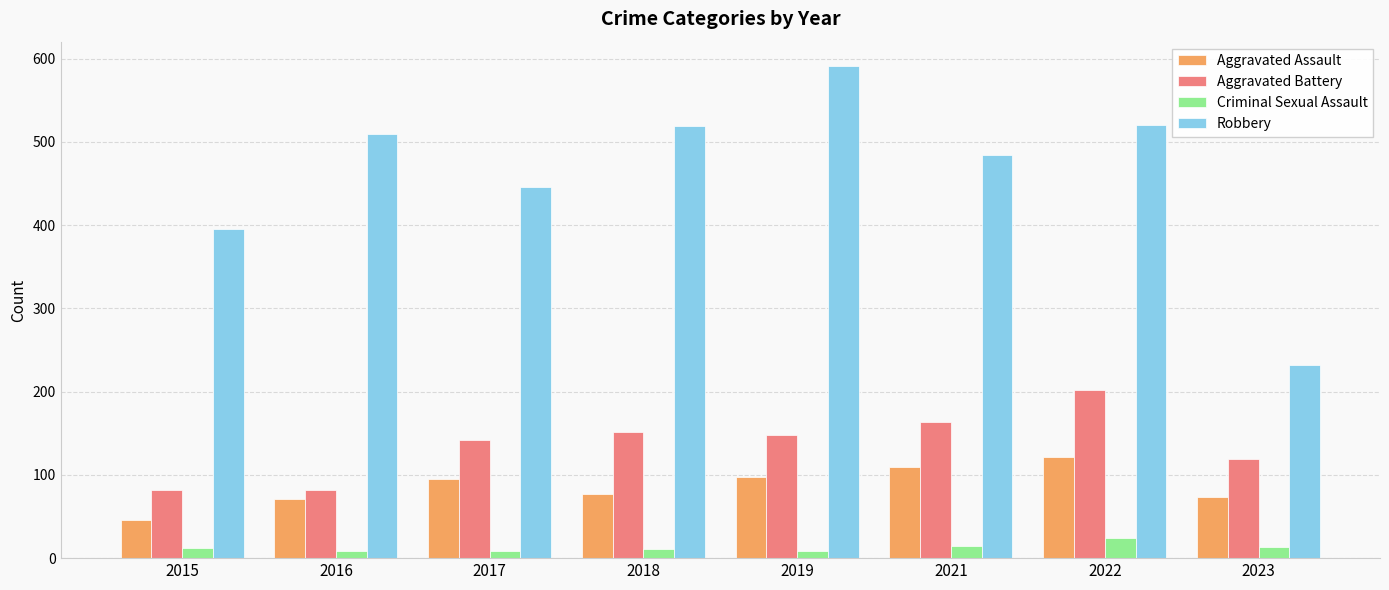

What is the highest value of the Robbery series?

591